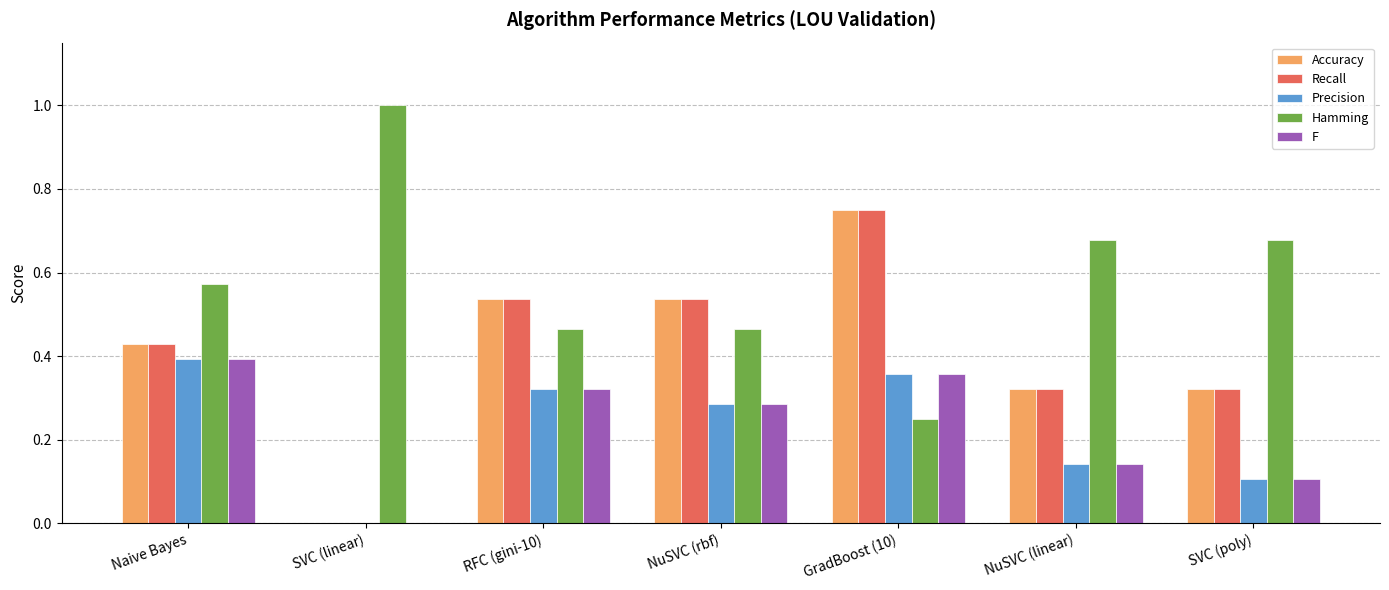

What is the sum of all Recall values?

2.9